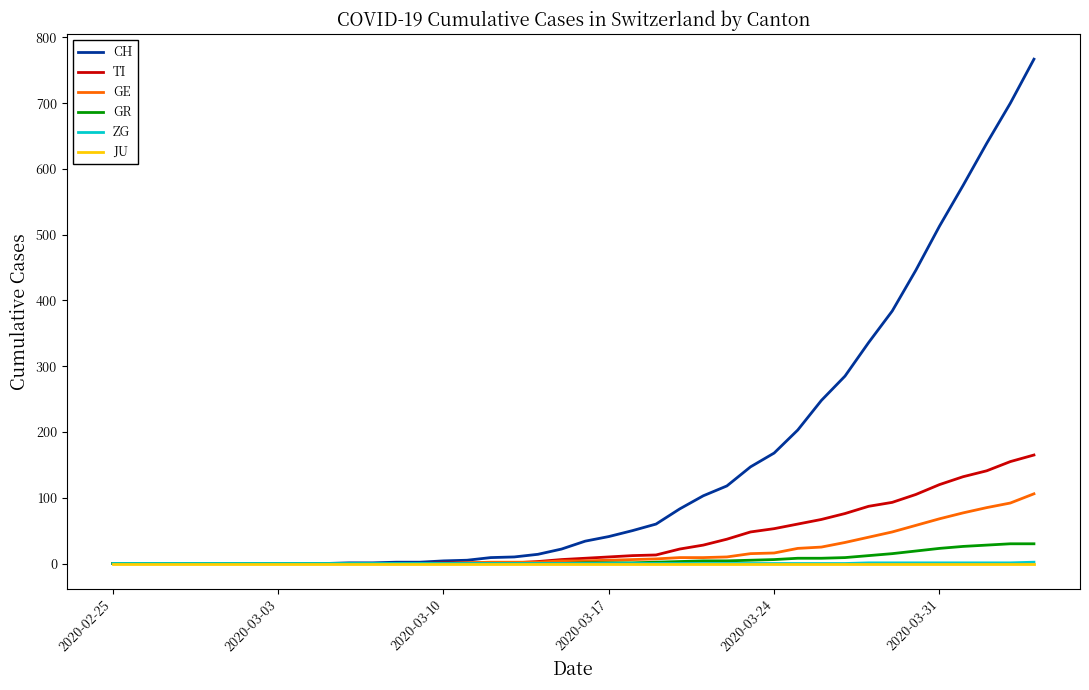

Which series has the largest total across all categories?

CH